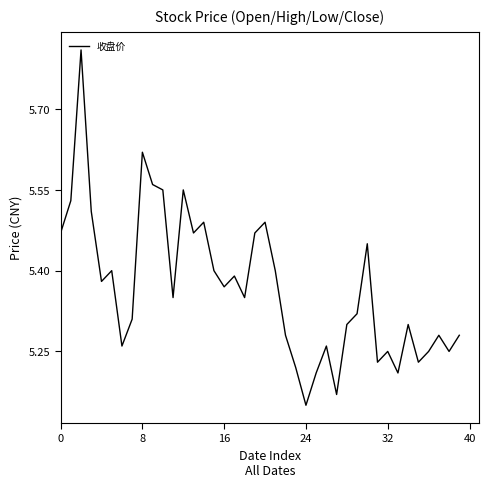

What is the difference between the maximum and minimum values?

0.7